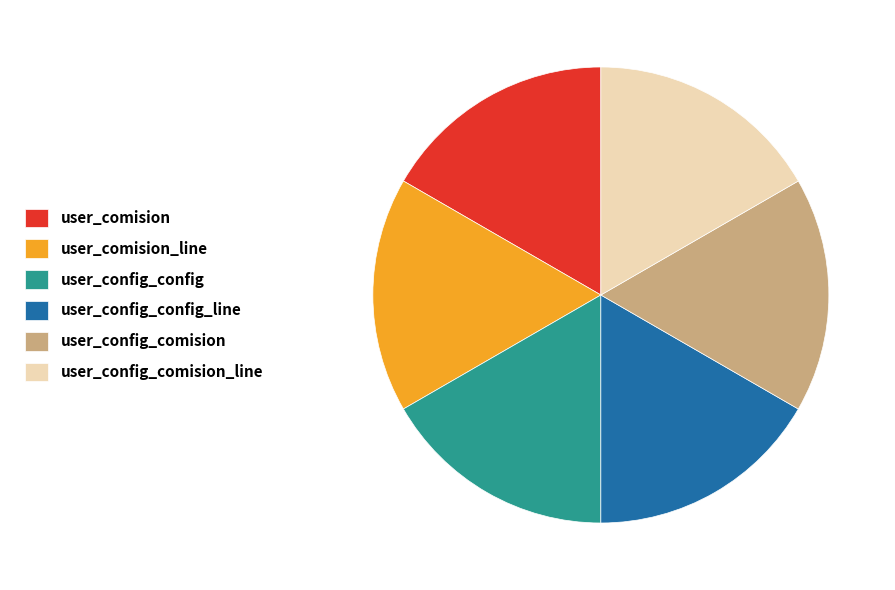

What is the ratio of the value at user_config_comision to the value at user_config_config?

1.0